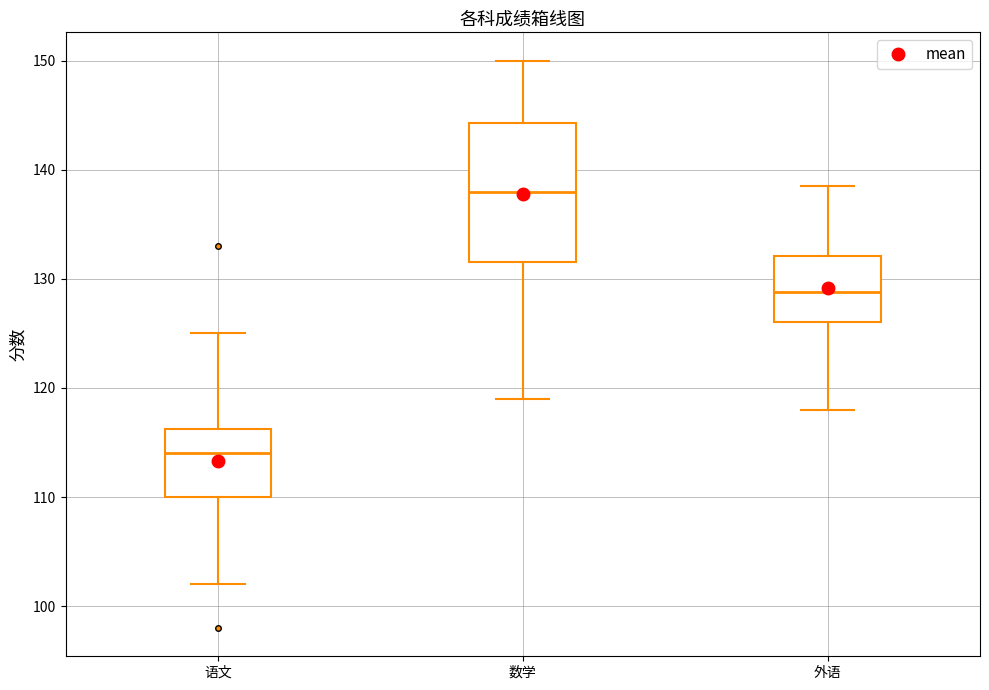

Reading left to right, transcribe this box plot: for each box, give where its median line is, the range the box spans, and where its two whiskers end, as read against the y-axis. The values are not printed on the chart, so give them approximately, as read against the axis.

语文: median 114, box 110 to 116, whiskers 102 to 125
数学: median 138, box 132 to 144, whiskers 119 to 150
外语: median 129, box 126 to 132, whiskers 118 to 139